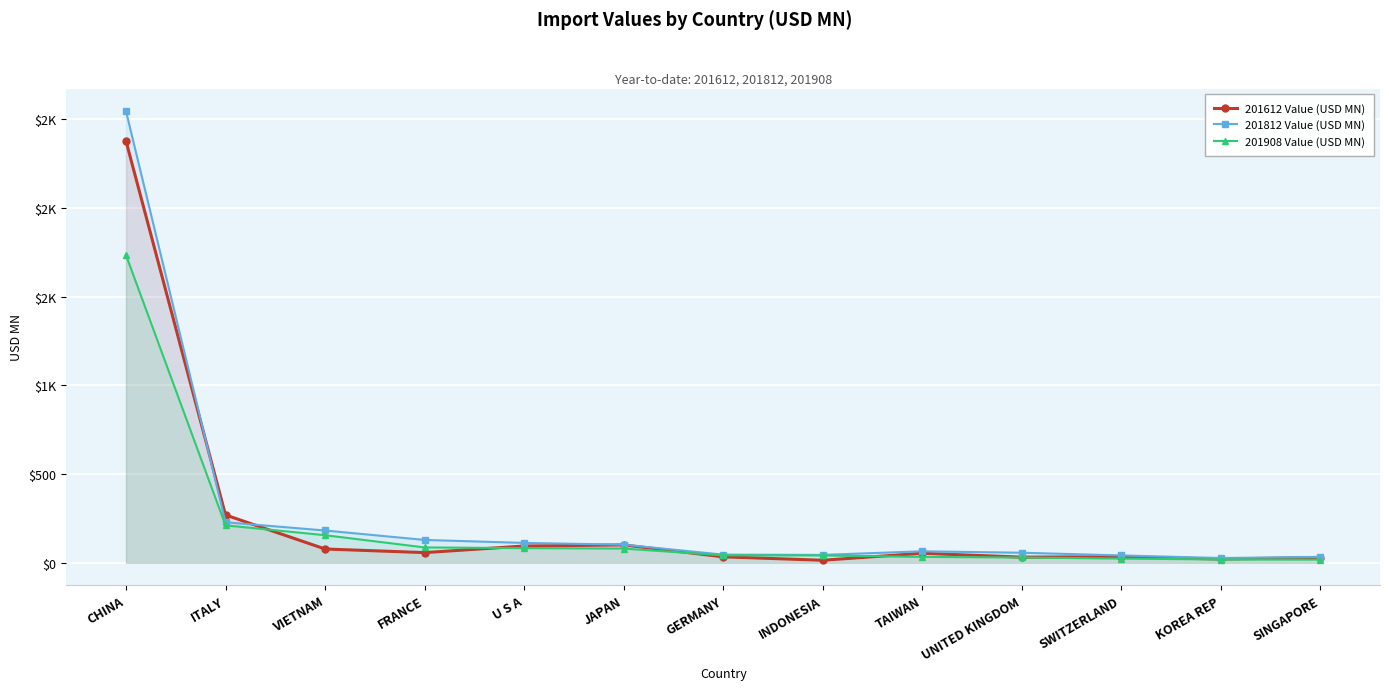

What are all the series names shown in the legend?

201612 Value (USD MN), 201812 Value (USD MN), 201908 Value (USD MN)